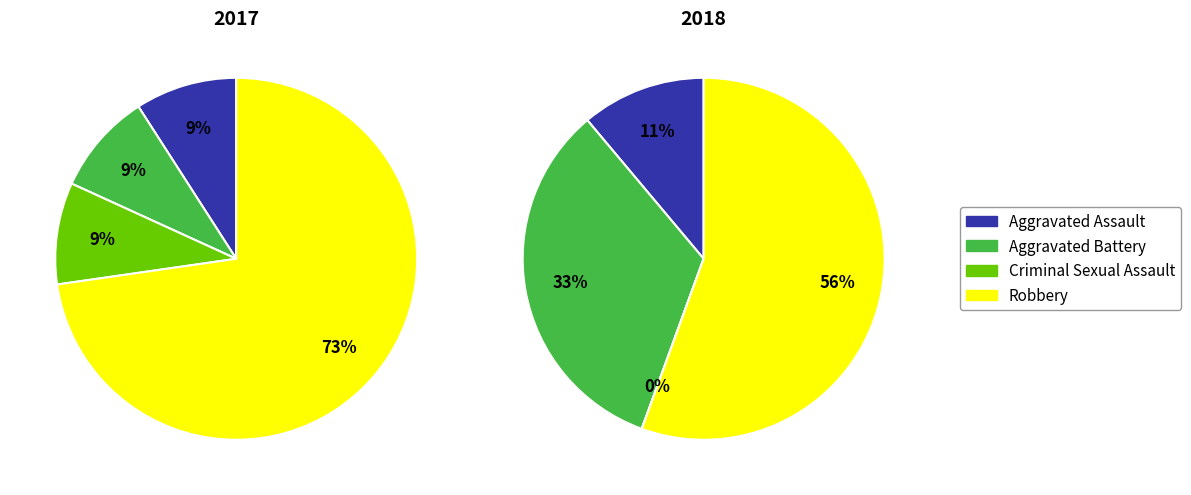

To the nearest percent, what is the average slice percentage?

25%